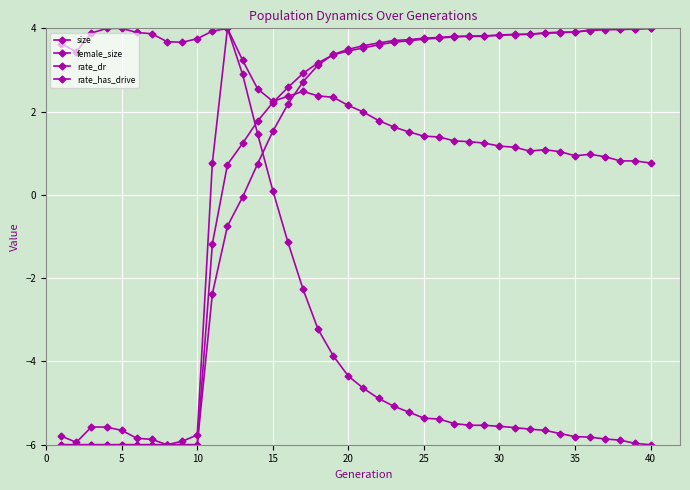

Reading left to right, what are all the values shown in this chart?

size: -5.8	-5.9	-5.6	-5.6	-5.7	-5.8	-5.9	-6.0	-5.9	-5.8	0.8	4.0	3.2	2.5	2.2	2.4	2.5	2.4	2.3	2.1	2.0	1.8	1.6	1.5	1.4	1.4	1.3	1.3	1.2	1.2	1.1	1.1	1.1	1.0	0.9	1.0	0.9	0.8	0.8	0.8
female_size: 3.6	3.4	3.9	4.0	4.0	3.9	3.9	3.7	3.7	3.8	3.9	4.0	2.9	1.5	0.1	-1.1	-2.3	-3.2	-3.9	-4.4	-4.6	-4.9	-5.1	-5.2	-5.4	-5.4	-5.5	-5.5	-5.5	-5.6	-5.6	-5.6	-5.7	-5.7	-5.8	-5.8	-5.9	-5.9	-6.0	-6.0
rate_dr: -6.0	-6.0	-6.0	-6.0	-6.0	-6.0	-6.0	-6.0	-6.0	-6.0	-1.2	0.7	1.2	1.8	2.2	2.6	2.9	3.2	3.4	3.5	3.5	3.6	3.7	3.7	3.7	3.8	3.8	3.8	3.8	3.8	3.8	3.9	3.9	3.9	3.9	4.0	4.0	4.0	4.0	4.0
rate_has_drive: -6.0	-6.0	-6.0	-6.0	-6.0	-6.0	-6.0	-6.0	-6.0	-6.0	-2.4	-0.7	-0.1	0.8	1.5	2.2	2.7	3.1	3.4	3.5	3.6	3.6	3.7	3.7	3.8	3.8	3.8	3.8	3.8	3.8	3.9	3.9	3.9	3.9	3.9	3.9	4.0	4.0	4.0	4.0